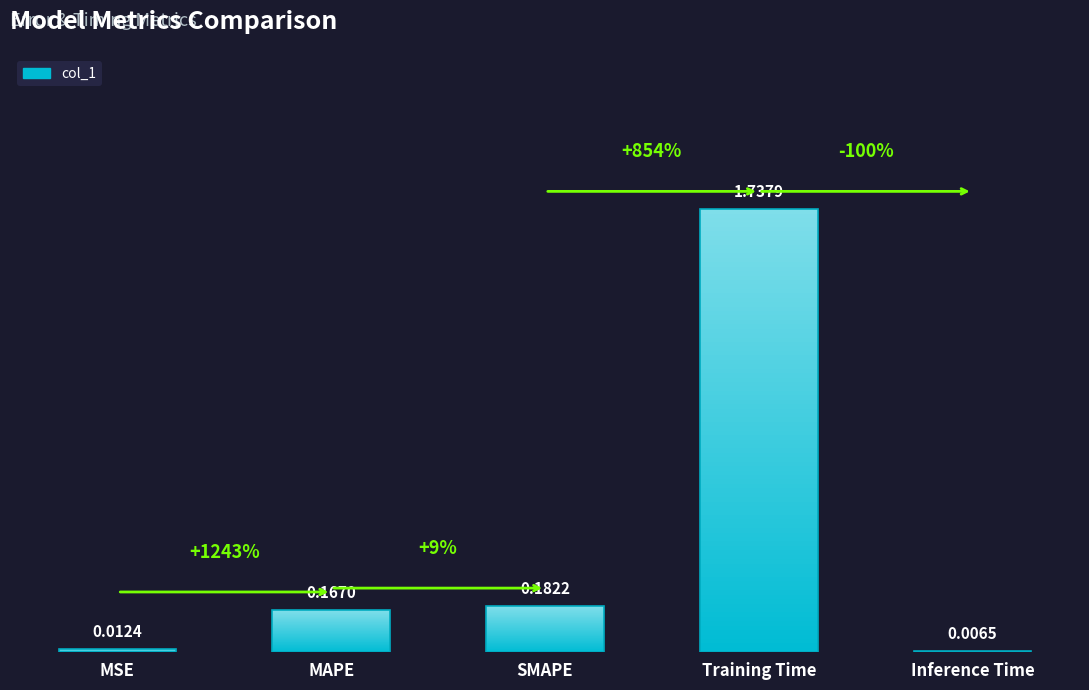

Where is the data nearest to the value 0?

Inference Time